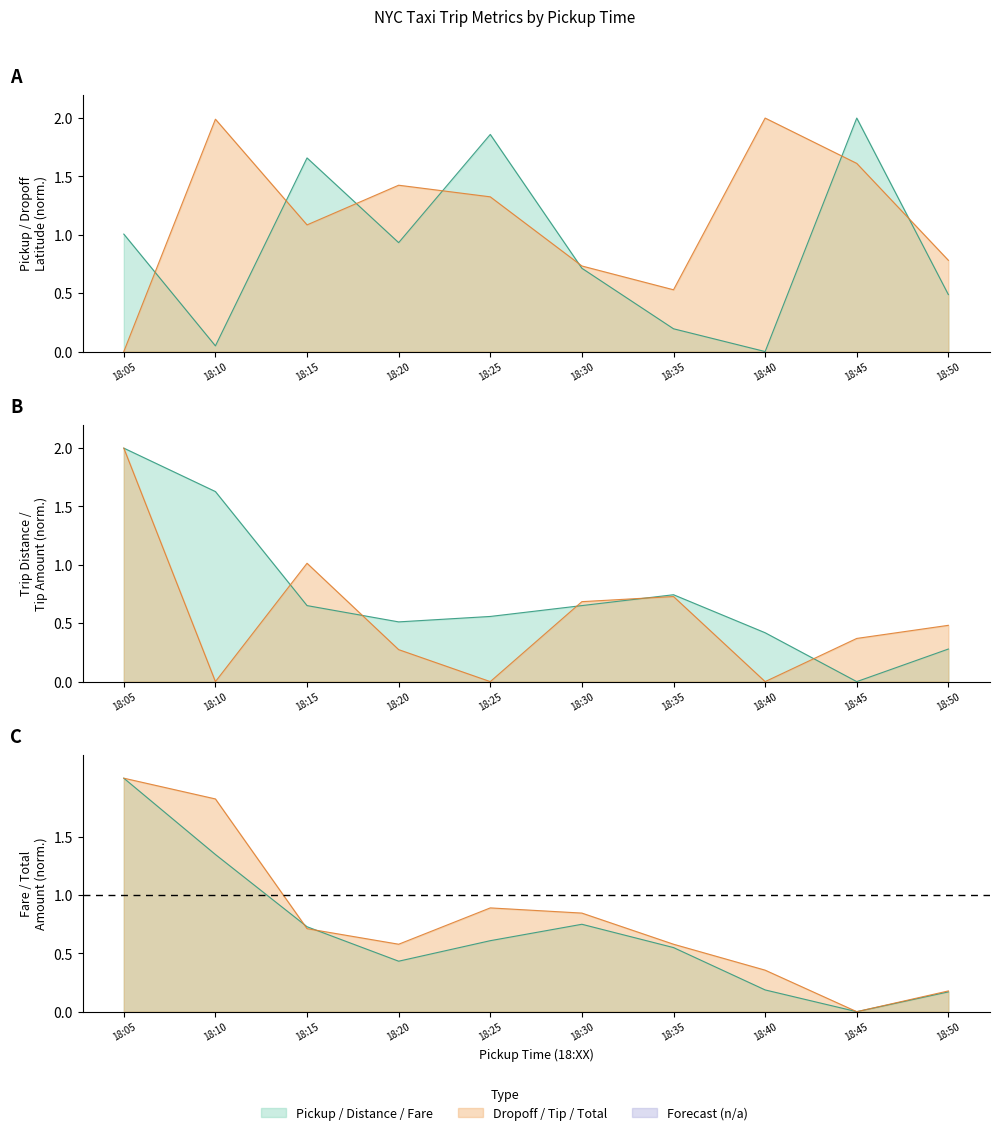

The total_amount series shows 2.9 at 18:05. True or false?

False